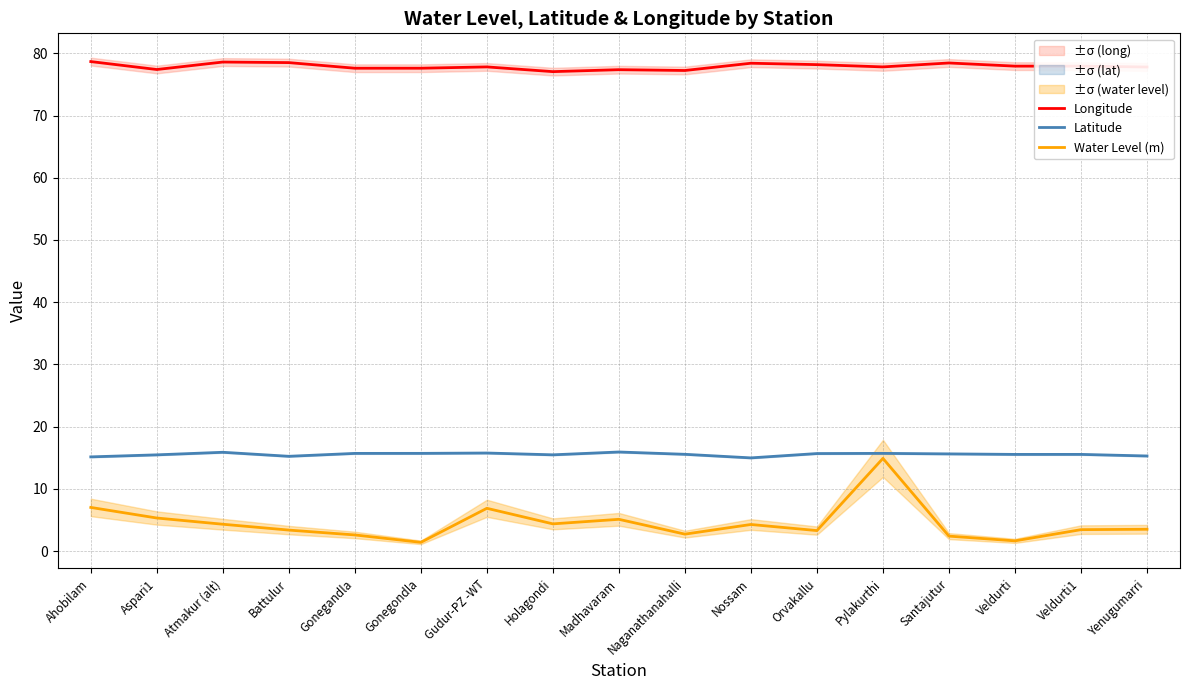

What is the value of the Longitude point at the 10th from the left?

77.2